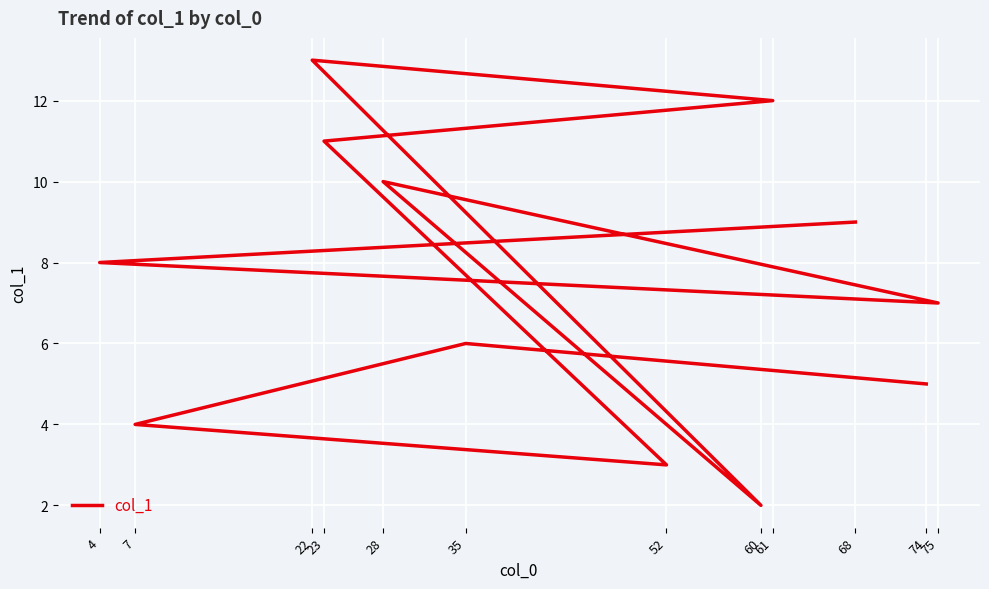

Approximately how many times larger is the value at 22 compared to 74?

2.6